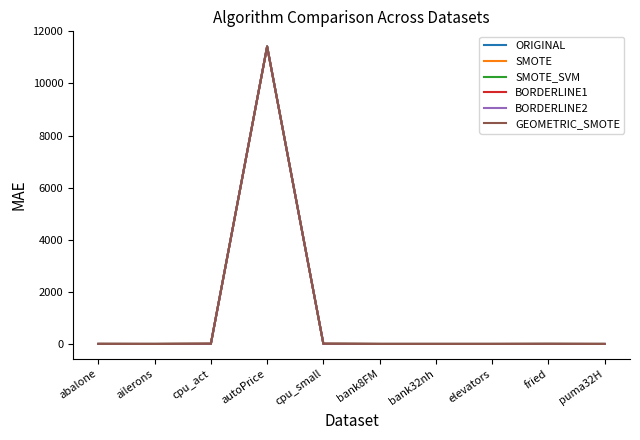

At which label does BORDERLINE2 first exceed 1?

abalone